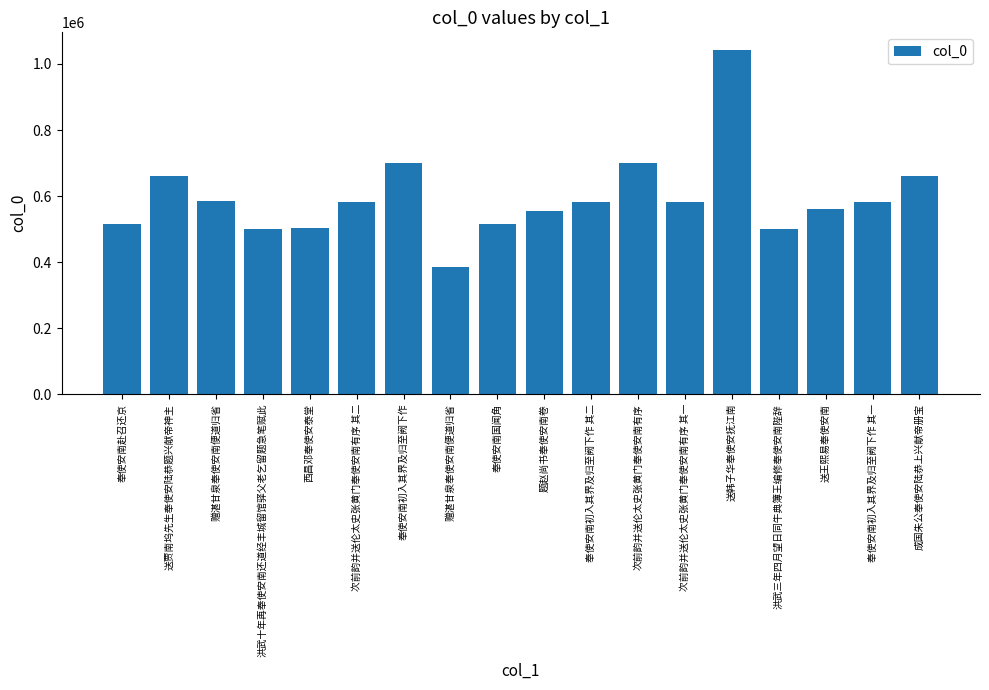

Count the number of categories in the chart.

18